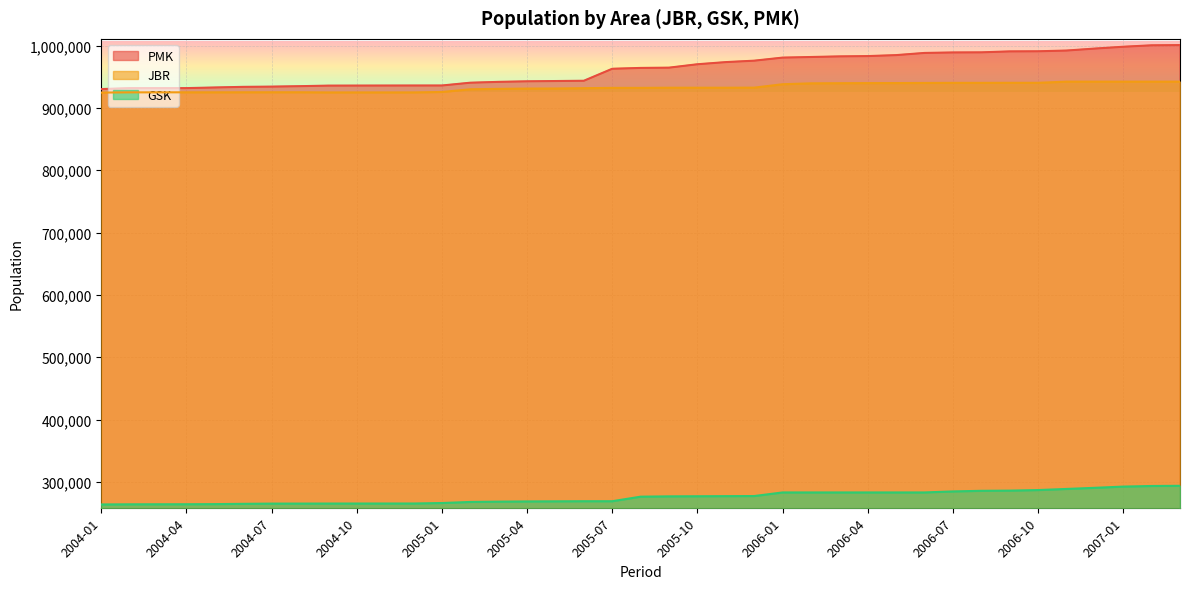

What is the label of the 13th point from the left?

2005-01